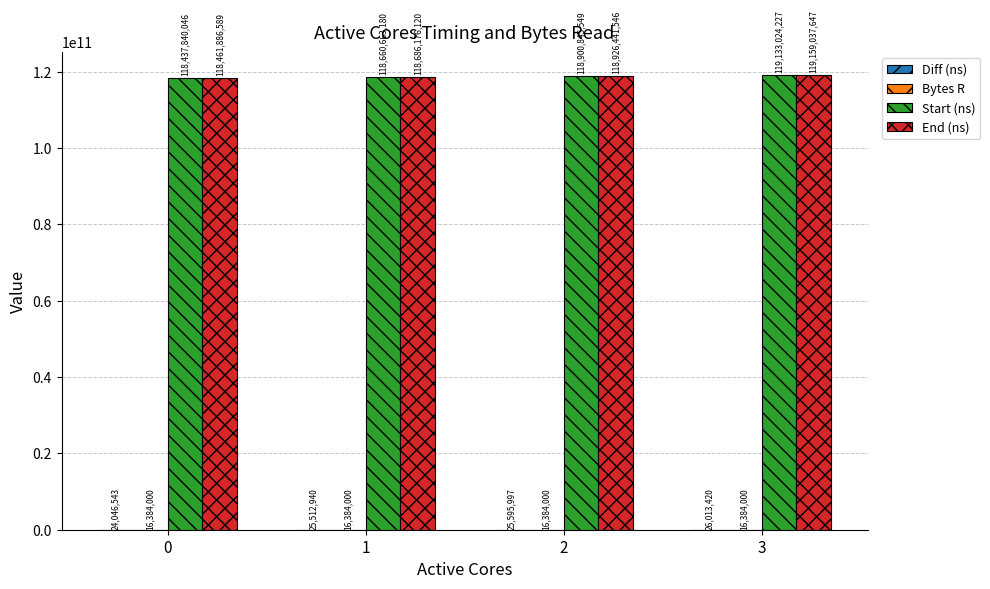

Does the chart contain stacked bars?

No